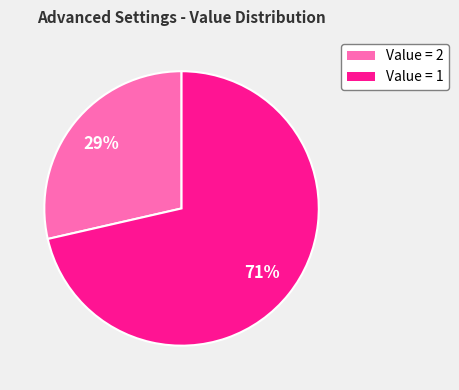

To the nearest percent, what is the average slice percentage?

50%